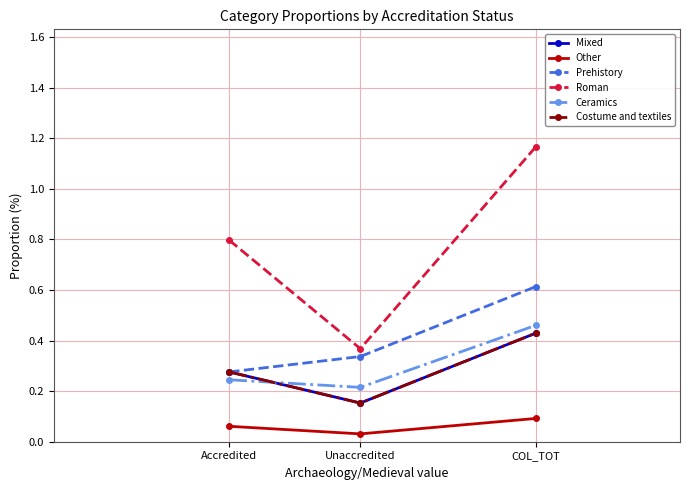

At which label is Prehistory closest to 0?

Accredited